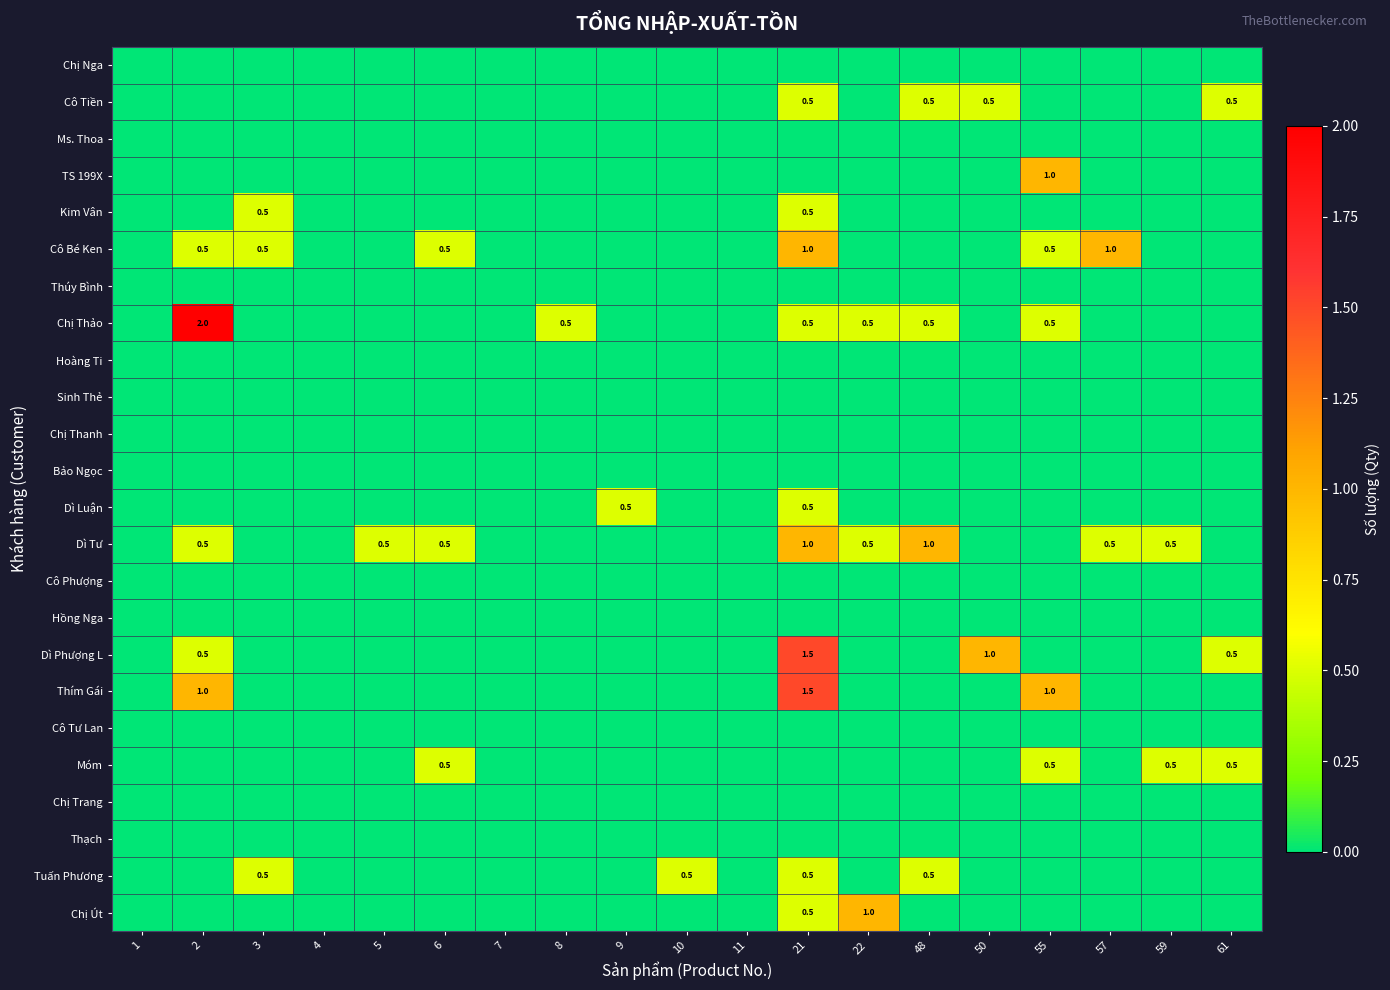

Which series changed the most between 48 and 55?

TS 199X